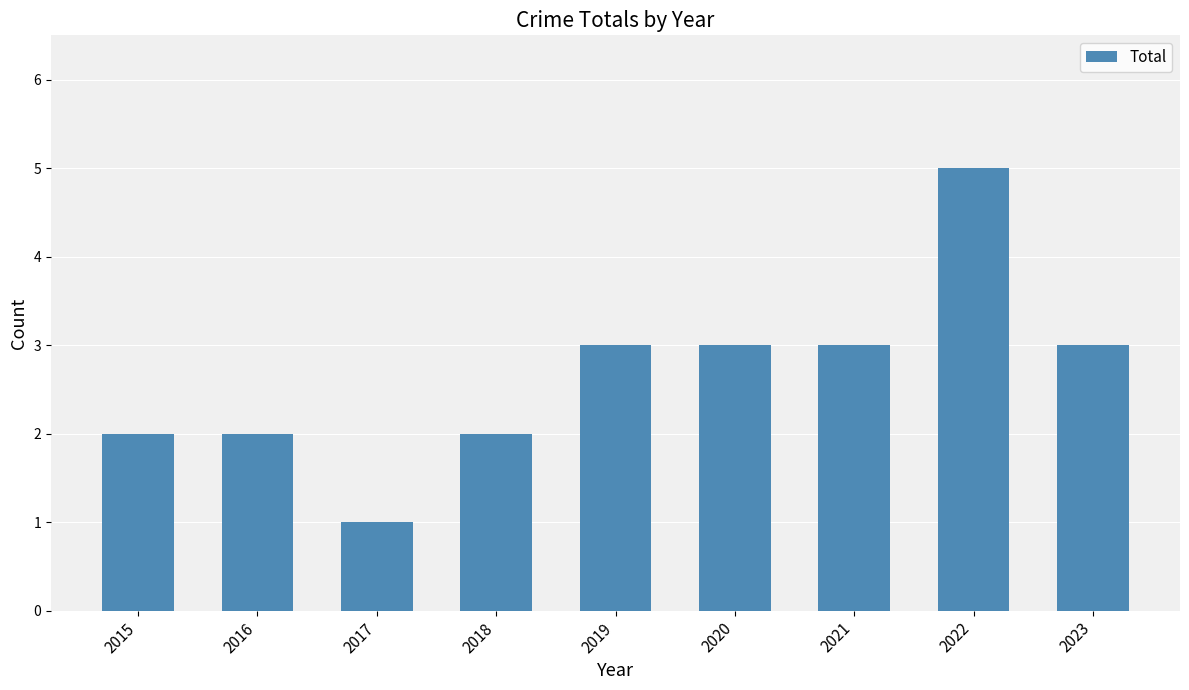

What is the sum of the values at 2019 and 2017?

4